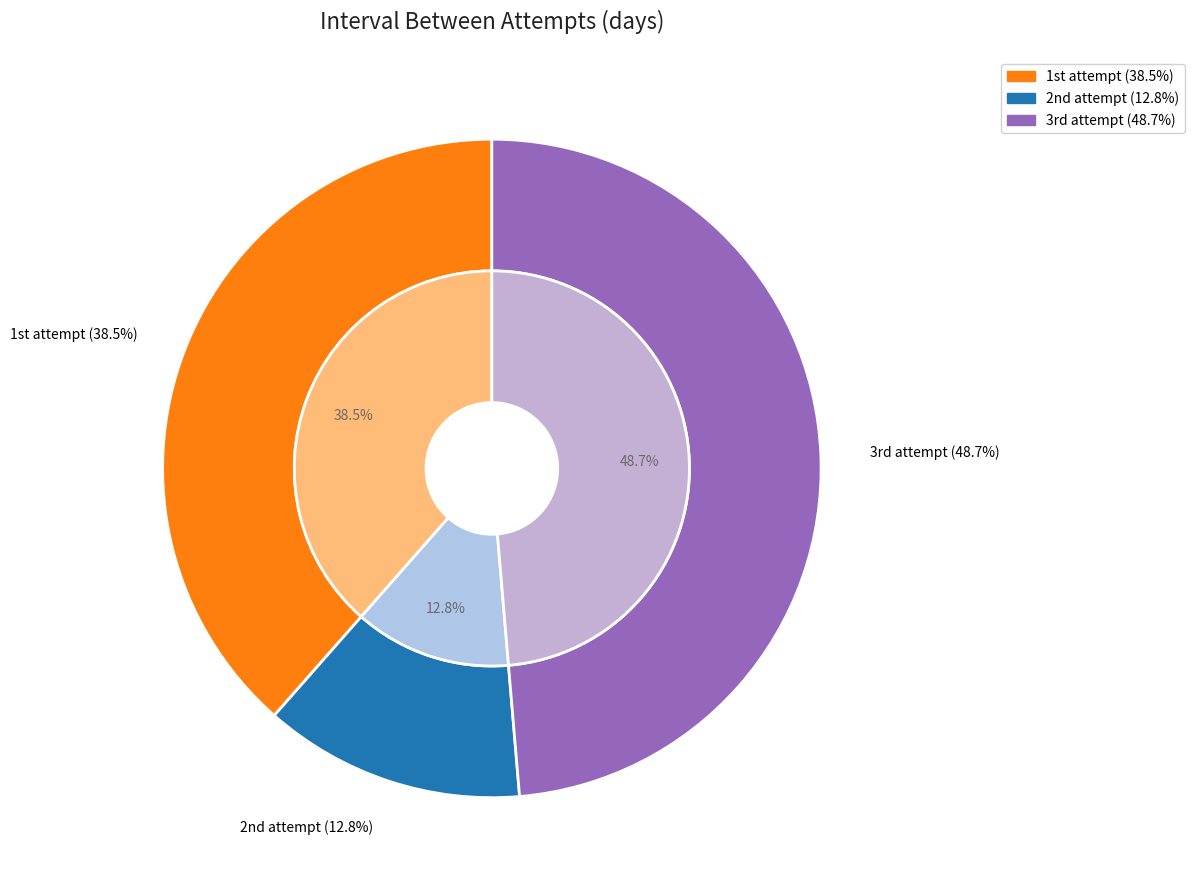

Rank the categories by value from highest to lowest.

3rd attempt, 1st attempt, 2nd attempt